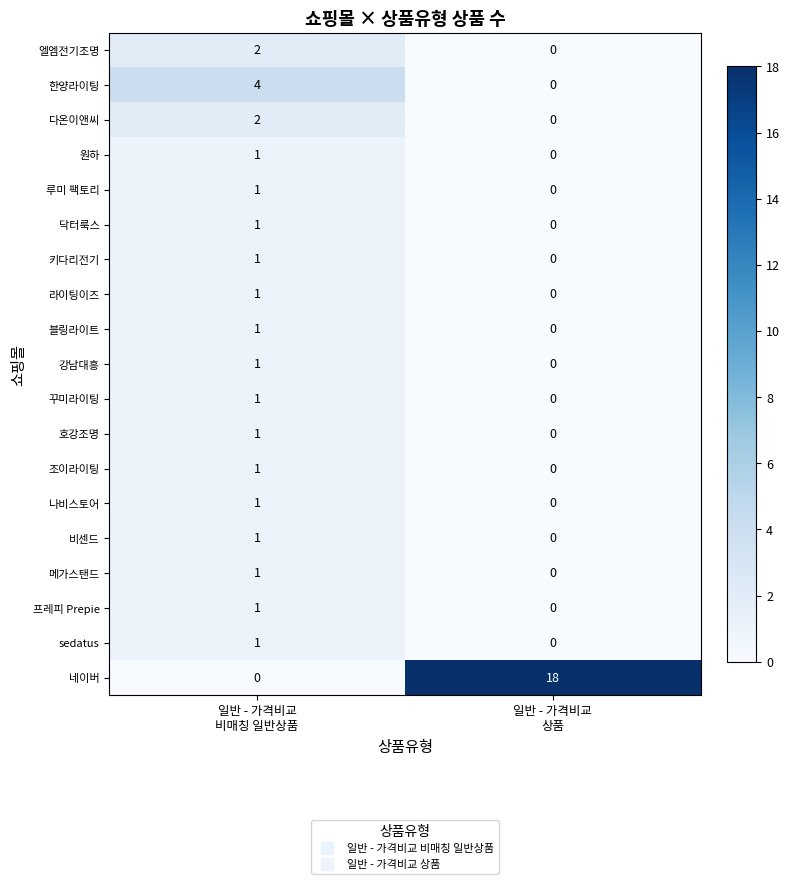

What is the difference between the maximum and minimum values in the 네이버 series?

18